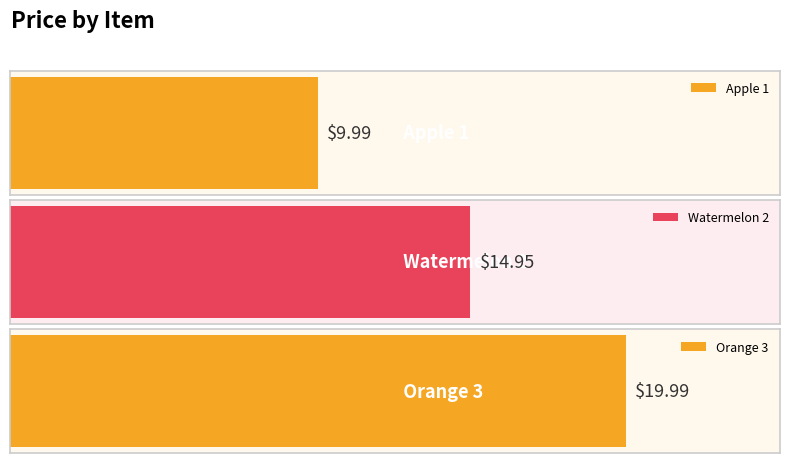

List the labels in order of value, smallest first.

Apple 1, Watermelon 2, Orange 3